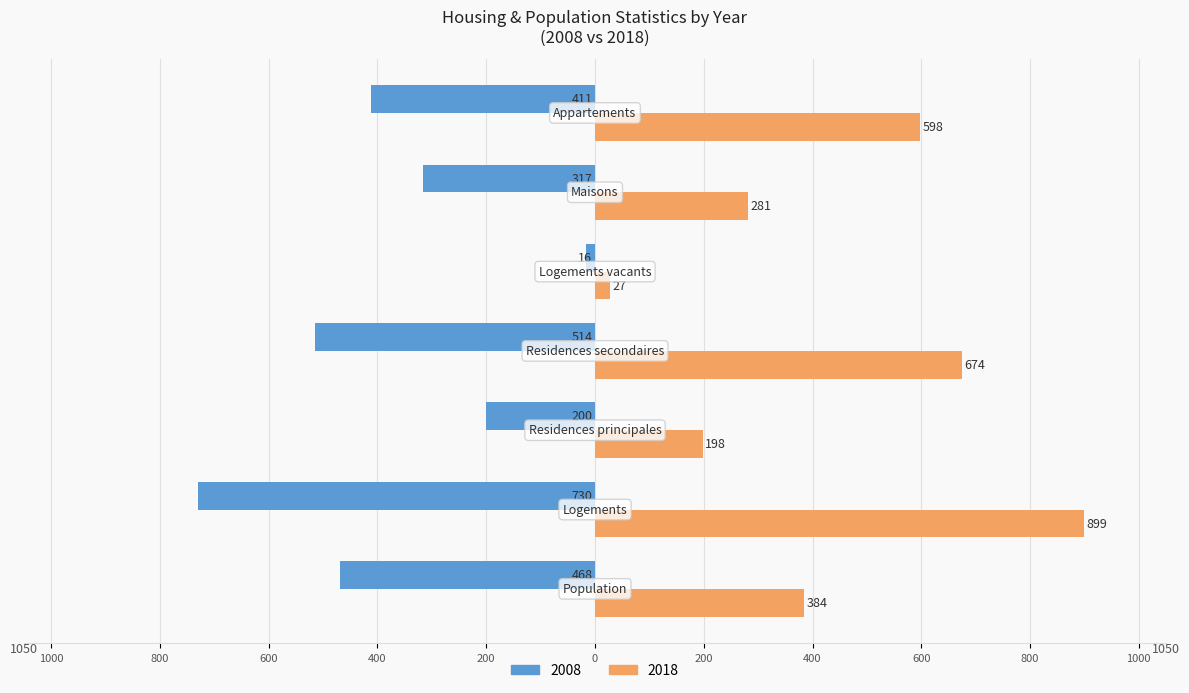

What are all the series names shown in the legend?

2008, 2018